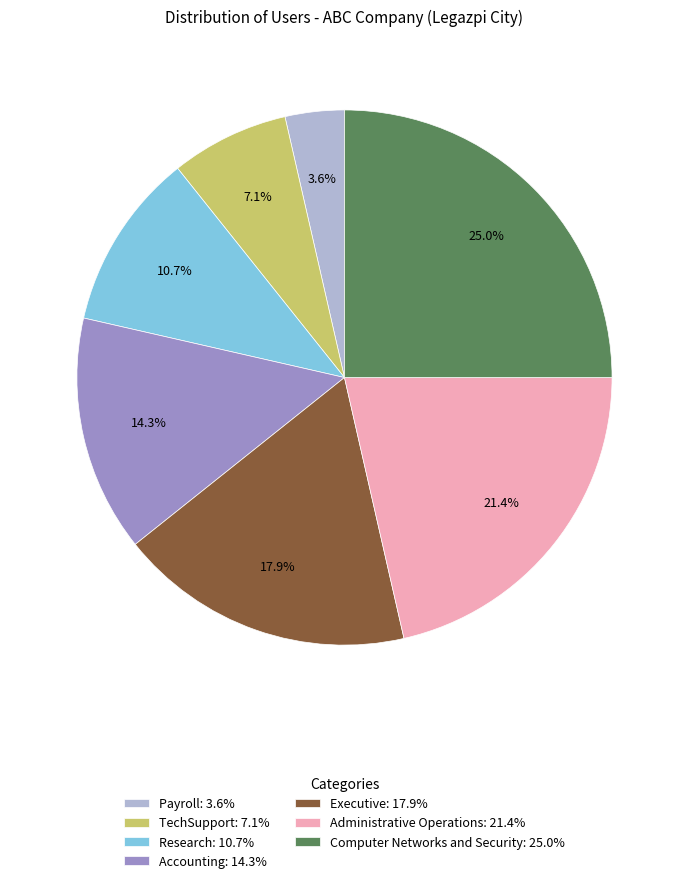

To the nearest percent, what portion does Payroll represent?

4%